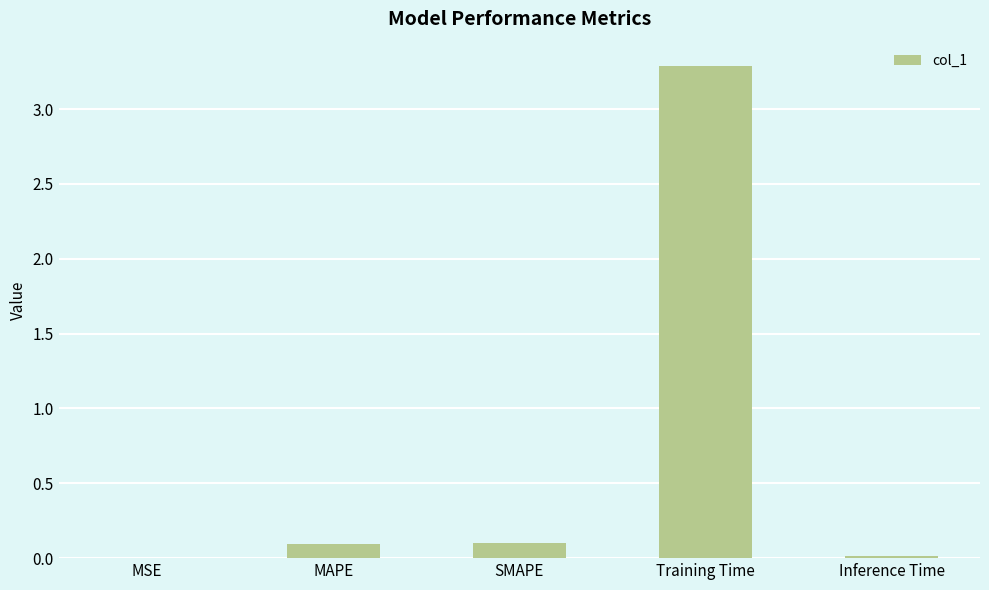

Which has a higher value, MAPE or Training Time?

Training Time